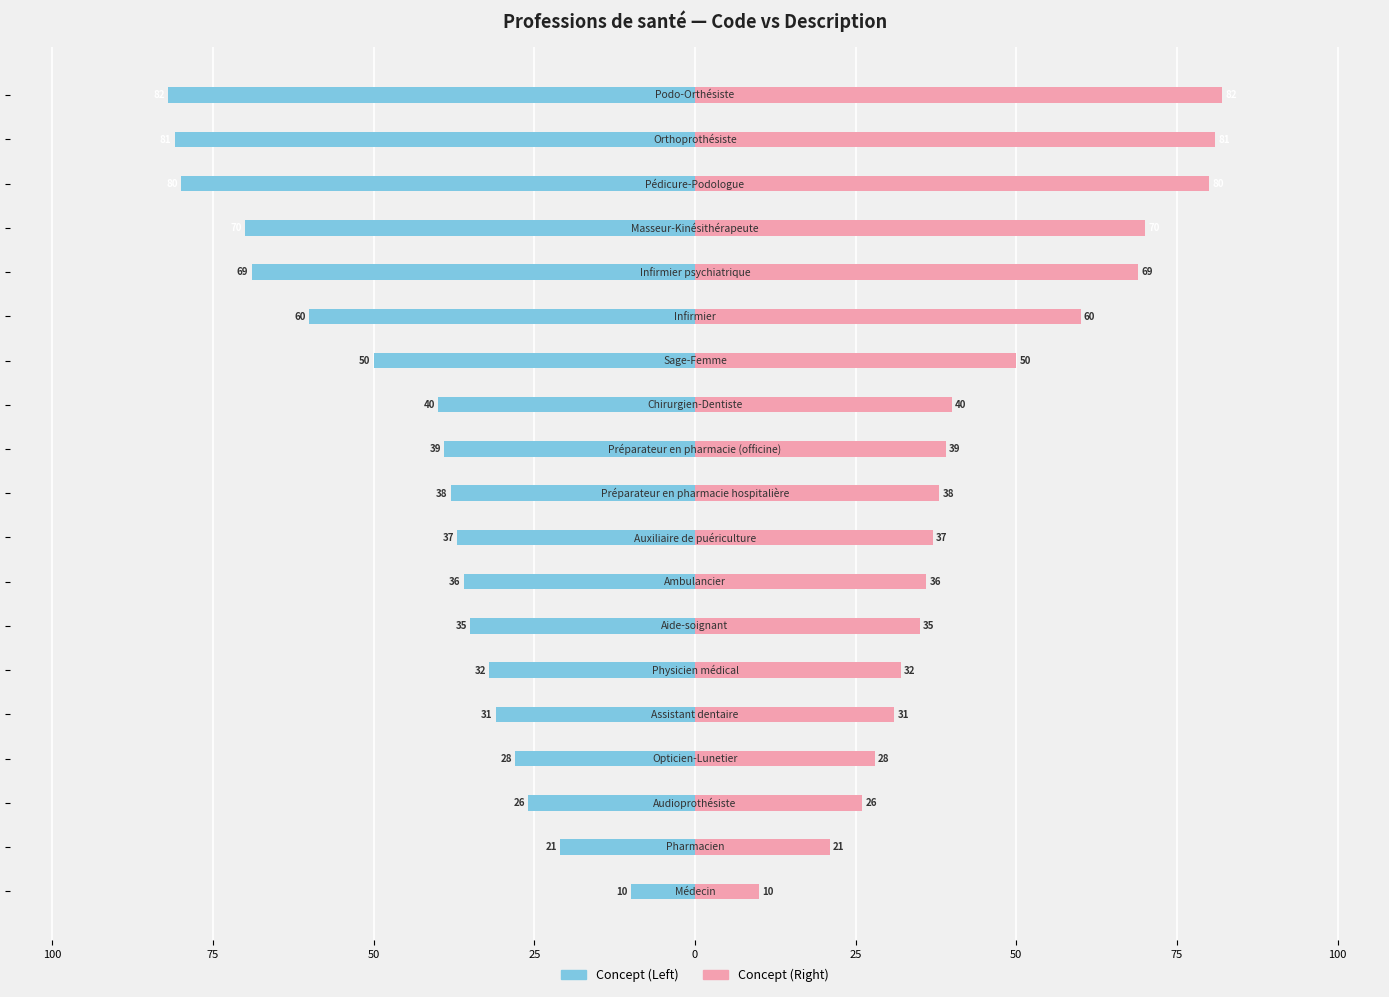

What is the difference between the maximum and minimum values in the Concept (Right) series?

72